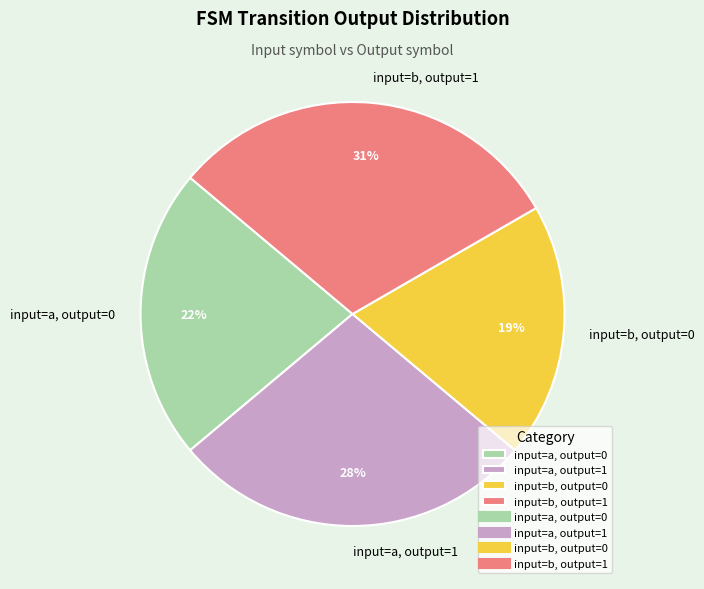

Combined, do input=a, output=0 and input=b, output=0 account for over 50%?

No